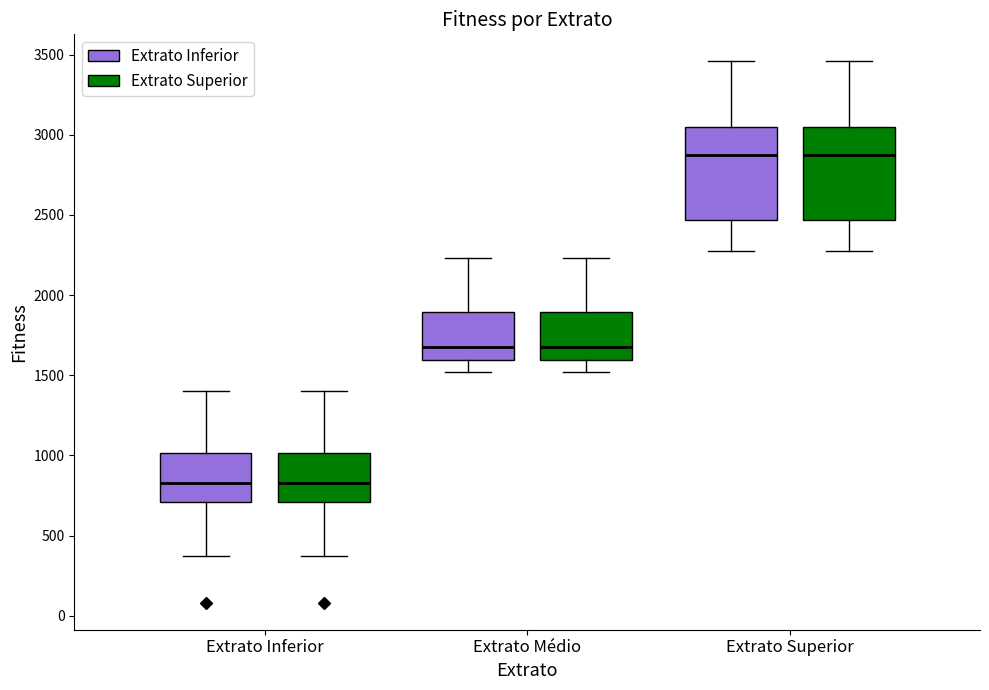

Reading left to right, transcribe this box plot: for each box, give where its median line is, the range the box spans, and where its two whiskers end, as read against the y-axis. The values are not printed on the chart, so give them approximately, as read against the axis.

Extrato Inferior (Extrato Inferior): median 850, box 700 to 1000, whiskers 350 to 1400
Extrato Inferior (Extrato Superior): median 850, box 700 to 1000, whiskers 350 to 1400
Extrato Médio (Extrato Inferior): median 1700, box 1600 to 1900, whiskers 1500 to 2250
Extrato Médio (Extrato Superior): median 1700, box 1600 to 1900, whiskers 1500 to 2250
Extrato Superior (Extrato Inferior): median 2900, box 2450 to 3050, whiskers 2250 to 3450
Extrato Superior (Extrato Superior): median 2900, box 2450 to 3050, whiskers 2250 to 3450